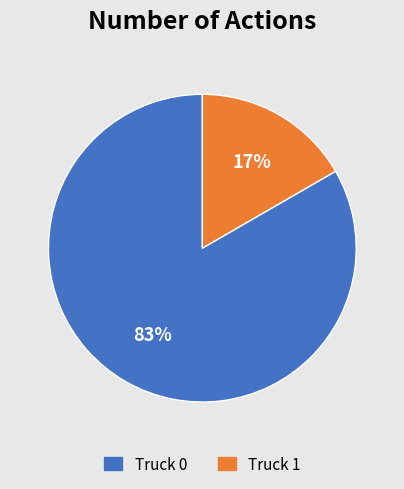

To the nearest percent, what is the combined percentage of Truck 0 and Truck 1?

100%